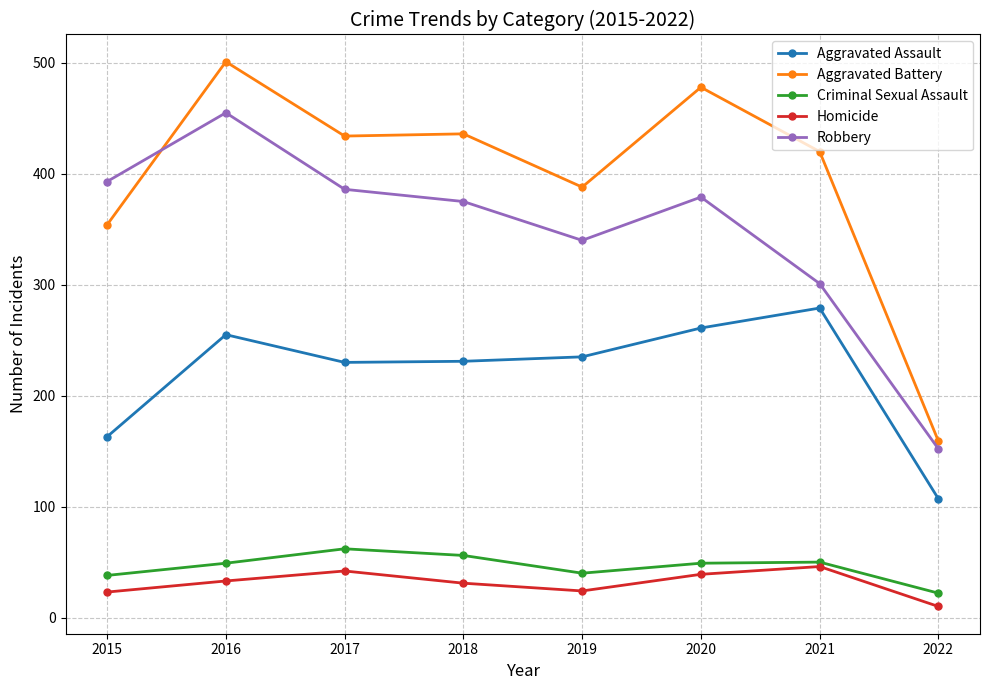

At which label is Aggravated Battery closest to 330?

2015